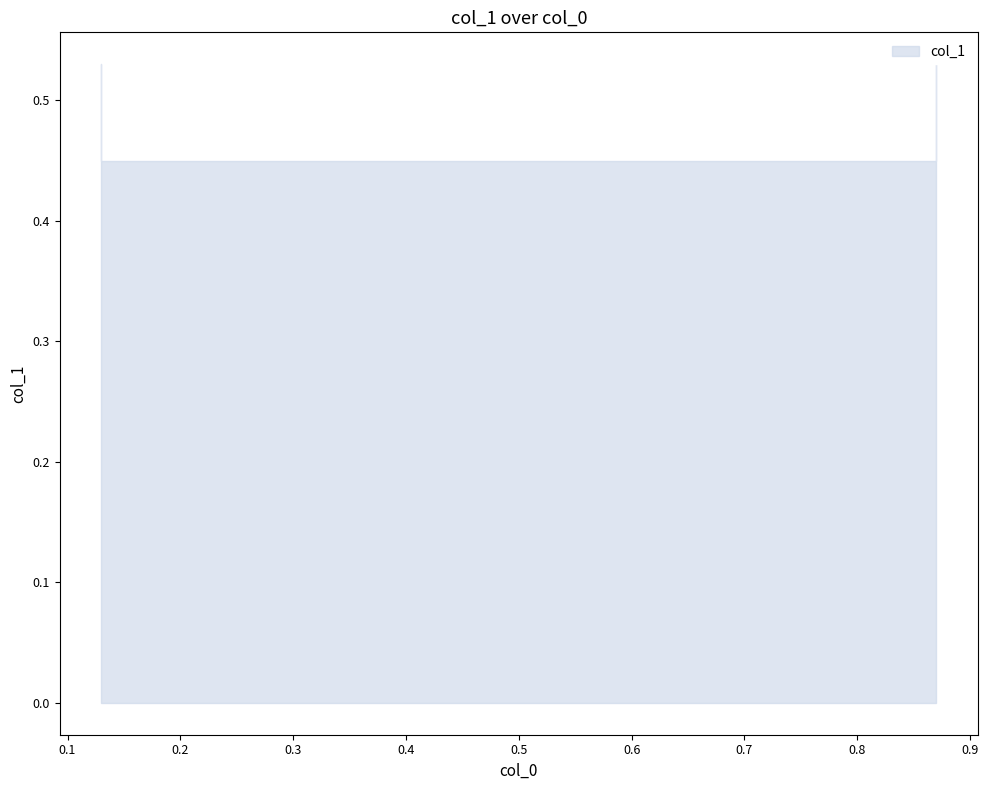

How many lines are shown in the chart?

1